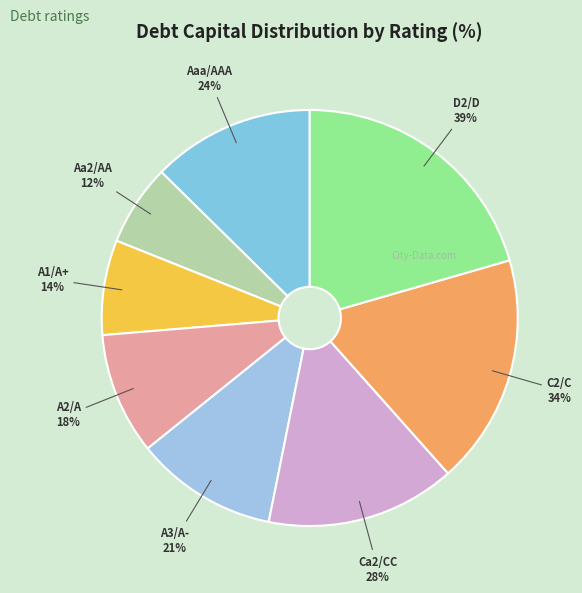

True or false: Ca2/CC accounts for 20% of the total.

False